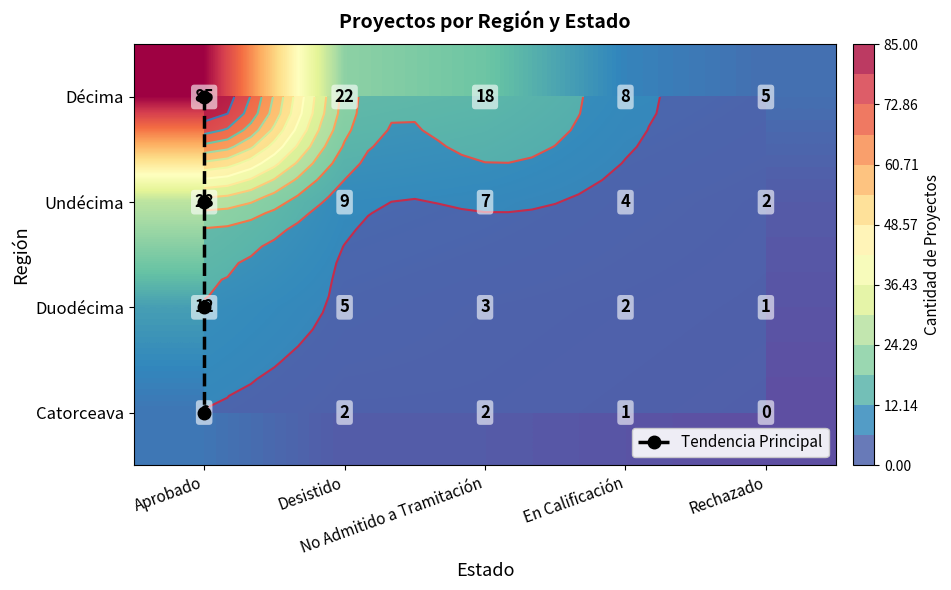

Reading left to right, what are all the values shown in this chart?

Décima: 85	22	18	8	5
Undécima: 28	9	7	4	2
Duodécima: 12	5	3	2	1
Catorceava: 6	2	2	1	0